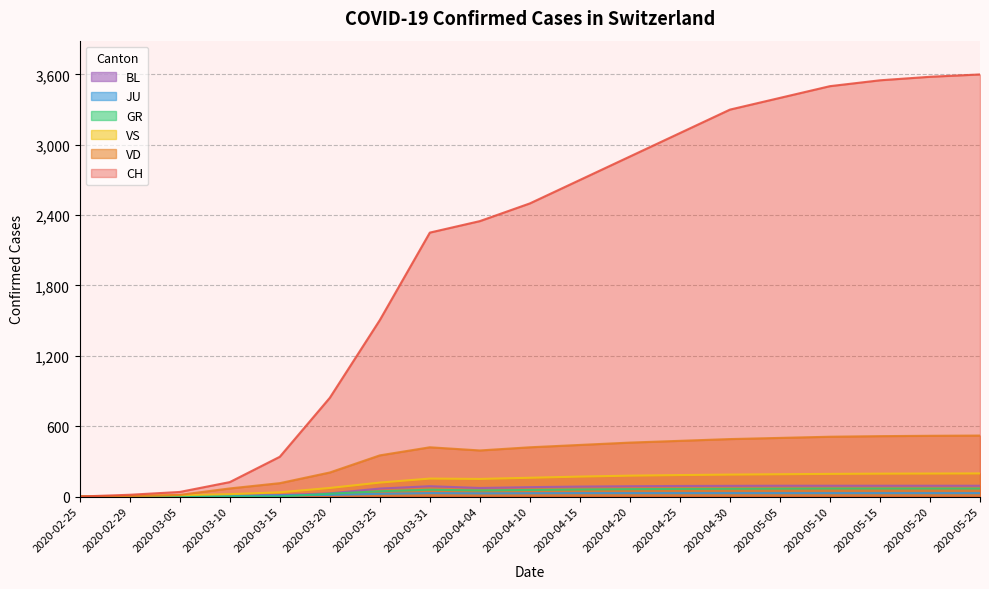

What is the greatest value displayed?

3600